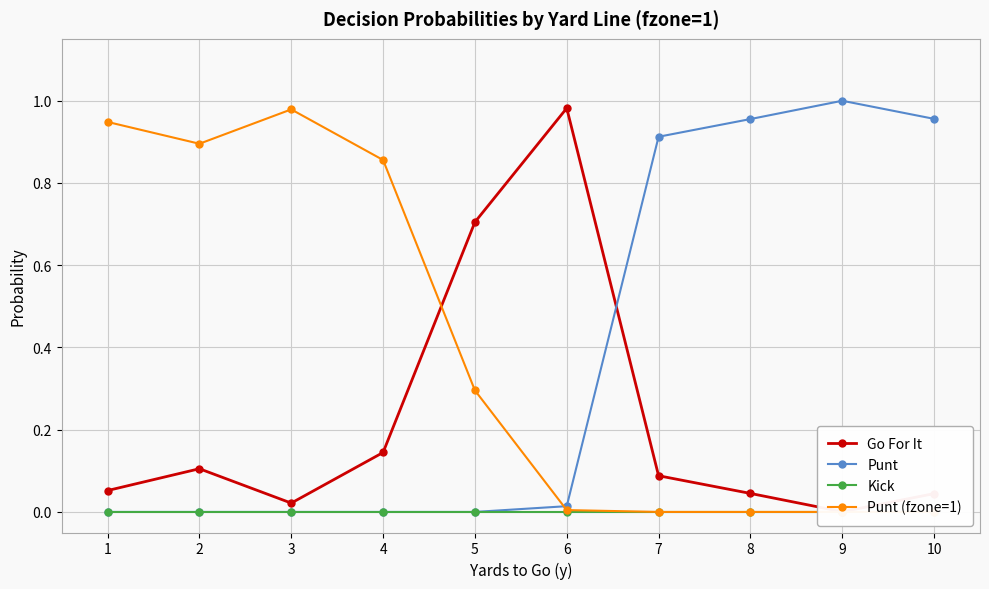

What value does the Punt (fzone=1) series have at 5?

0.3